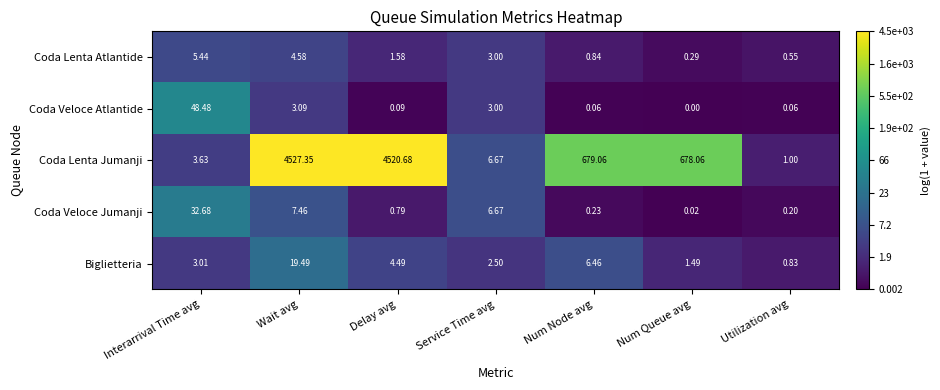

At which category does the chart reach its peak across all series?

Wait avg